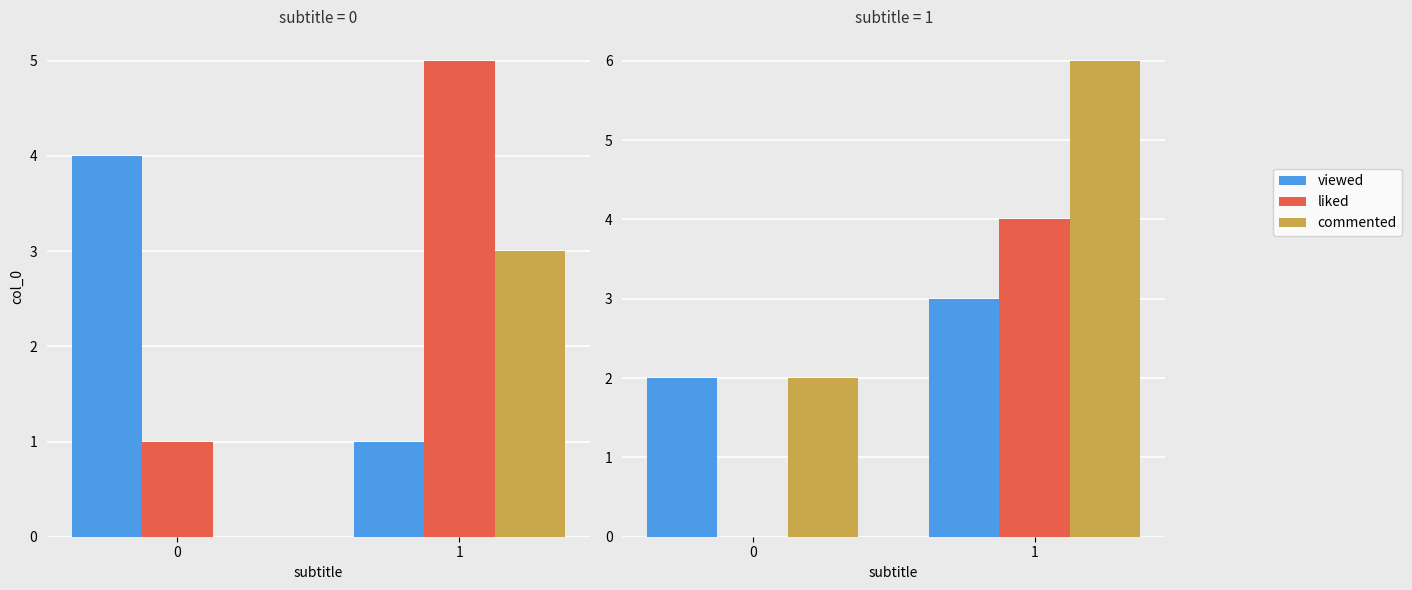

At how many categories does at least one series exceed 1?

2